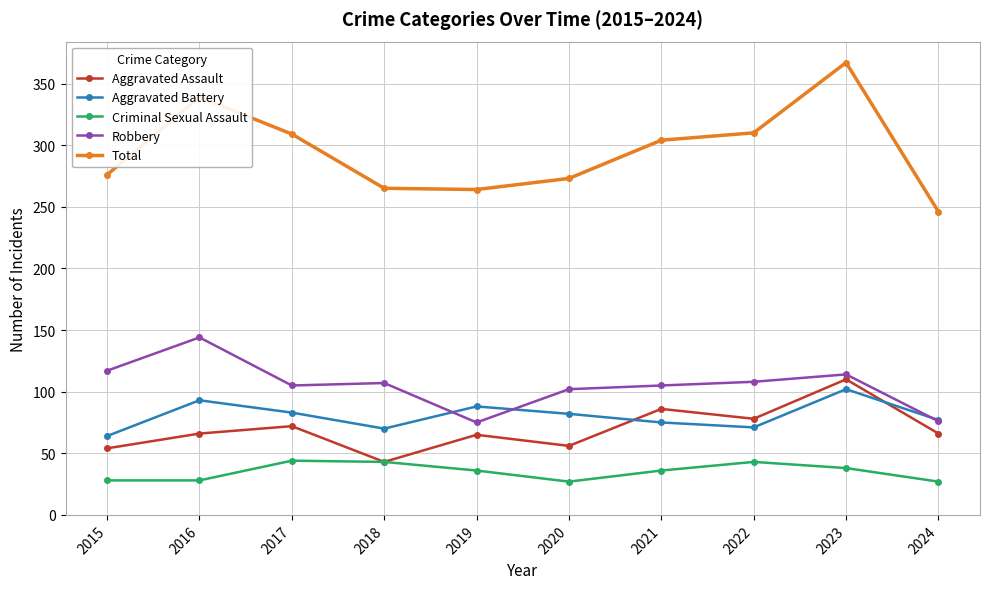

Where is the first local maximum for Robbery?

2016